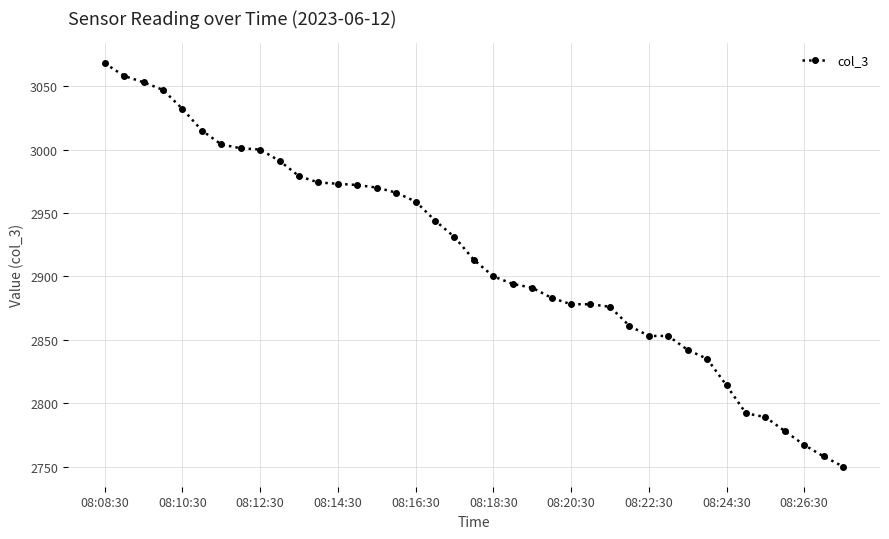

How many data points are less than 2913?

19